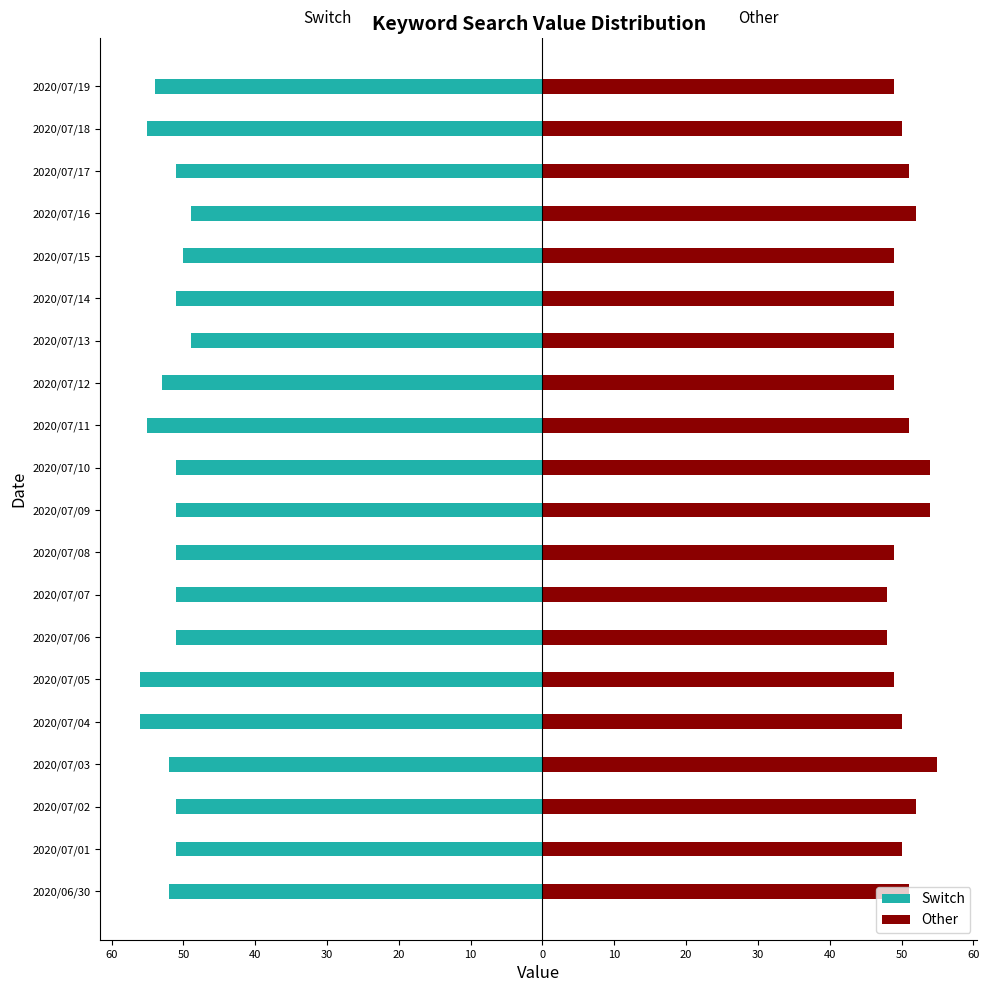

What is the average value of the Switch series?

-52